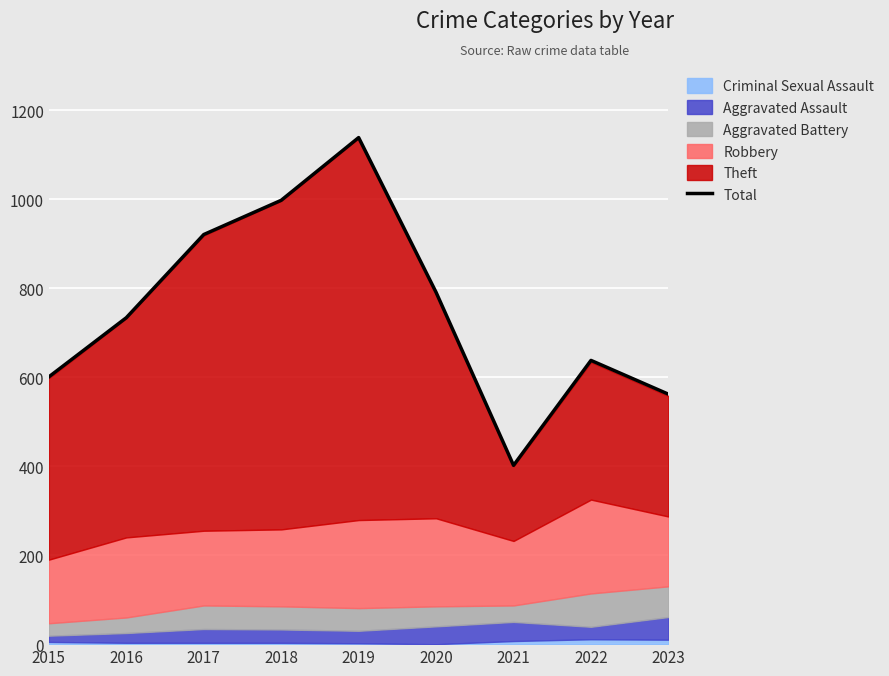

True or false: the data shows 638 at 2022.

True